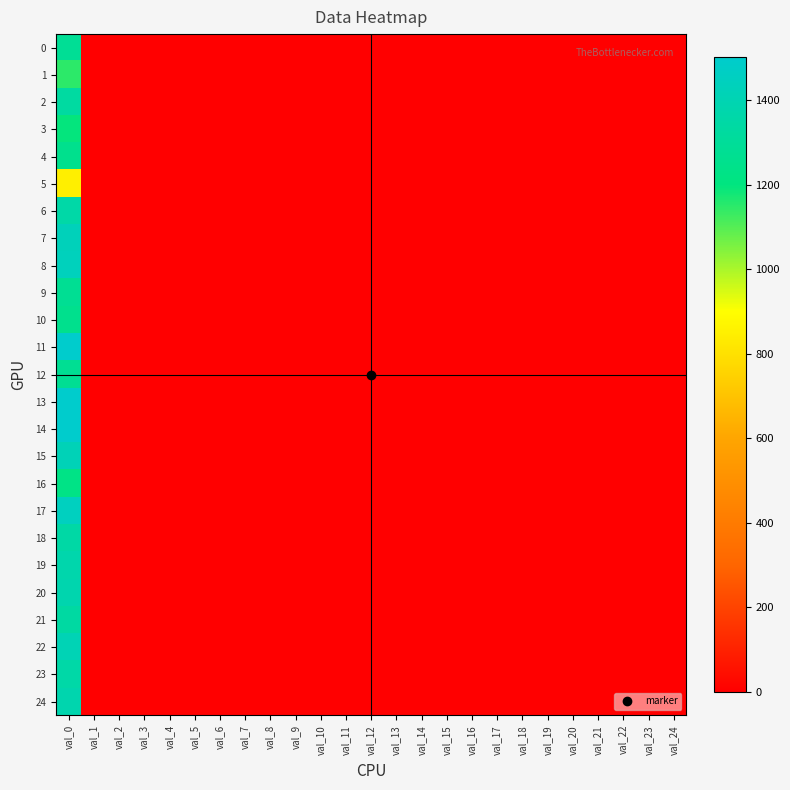

Reading left to right, what are all the values shown in this chart?

0: val_0=1286	val_1=0	val_2=1	val_3=0	val_4=0	val_5=0	val_6=0	val_7=0	val_8=0	val_9=0	val_10=0	val_11=0	val_12=0	val_13=0	val_14=0	val_15=0	val_16=0	val_17=0	val_18=0	val_19=0	val_20=0	val_21=0	val_22=0	val_23=0	val_24=0
1: val_0=1147	val_1=0	val_2=2	val_3=0	val_4=0	val_5=0	val_6=0	val_7=0	val_8=0	val_9=0	val_10=0	val_11=0	val_12=0	val_13=1	val_14=0	val_15=0	val_16=0	val_17=0	val_18=0	val_19=0	val_20=0	val_21=0	val_22=0	val_23=0	val_24=0
2: val_0=1331	val_1=1	val_2=0	val_3=0	val_4=0	val_5=0	val_6=0	val_7=0	val_8=0	val_9=0	val_10=0	val_11=0	val_12=0	val_13=0	val_14=0	val_15=0	val_16=0	val_17=0	val_18=1	val_19=0	val_20=0	val_21=0	val_22=0	val_23=0	val_24=0
3: val_0=1194	val_1=0	val_2=0	val_3=0	val_4=0	val_5=0	val_6=0	val_7=0	val_8=0	val_9=0	val_10=0	val_11=0	val_12=0	val_13=0	val_14=0	val_15=0	val_16=0	val_17=0	val_18=0	val_19=0	val_20=0	val_21=0	val_22=0	val_23=0	val_24=0
4: val_0=1256	val_1=1	val_2=0	val_3=0	val_4=0	val_5=0	val_6=0	val_7=0	val_8=0	val_9=0	val_10=0	val_11=0	val_12=0	val_13=0	val_14=0	val_15=0	val_16=0	val_17=0	val_18=0	val_19=0	val_20=0	val_21=0	val_22=0	val_23=0	val_24=0
5: val_0=850	val_1=2	val_2=0	val_3=0	val_4=0	val_5=0	val_6=0	val_7=0	val_8=0	val_9=0	val_10=0	val_11=0	val_12=0	val_13=0	val_14=0	val_15=0	val_16=0	val_17=0	val_18=0	val_19=0	val_20=0	val_21=0	val_22=0	val_23=0	val_24=0
6: val_0=1357	val_1=0	val_2=1	val_3=0	val_4=0	val_5=0	val_6=0	val_7=1	val_8=0	val_9=0	val_10=0	val_11=0	val_12=0	val_13=0	val_14=0	val_15=0	val_16=0	val_17=0	val_18=0	val_19=0	val_20=0	val_21=0	val_22=0	val_23=0	val_24=0
7: val_0=1428	val_1=1	val_2=1	val_3=0	val_4=1	val_5=1	val_6=0	val_7=0	val_8=0	val_9=0	val_10=1	val_11=1	val_12=0	val_13=0	val_14=0	val_15=0	val_16=0	val_17=0	val_18=0	val_19=0	val_20=0	val_21=0	val_22=0	val_23=0	val_24=0
8: val_0=1439	val_1=0	val_2=0	val_3=0	val_4=0	val_5=0	val_6=0	val_7=0	val_8=0	val_9=0	val_10=0	val_11=0	val_12=0	val_13=0	val_14=0	val_15=0	val_16=0	val_17=0	val_18=0	val_19=0	val_20=0	val_21=0	val_22=0	val_23=0	val_24=0
9: val_0=1280	val_1=2	val_2=0	val_3=0	val_4=0	val_5=0	val_6=0	val_7=0	val_8=0	val_9=0	val_10=0	val_11=0	val_12=0	val_13=0	val_14=0	val_15=0	val_16=0	val_17=0	val_18=0	val_19=0	val_20=0	val_21=0	val_22=0	val_23=0	val_24=0
10: val_0=1253	val_1=1	val_2=0	val_3=0	val_4=0	val_5=0	val_6=0	val_7=0	val_8=0	val_9=0	val_10=0	val_11=0	val_12=0	val_13=0	val_14=0	val_15=0	val_16=0	val_17=0	val_18=0	val_19=0	val_20=0	val_21=0	val_22=0	val_23=0	val_24=0
11: val_0=1501	val_1=0	val_2=0	val_3=0	val_4=0	val_5=0	val_6=0	val_7=0	val_8=0	val_9=0	val_10=0	val_11=0	val_12=0	val_13=0	val_14=0	val_15=0	val_16=0	val_17=0	val_18=0	val_19=0	val_20=0	val_21=0	val_22=0	val_23=0	val_24=0
12: val_0=1281	val_1=0	val_2=0	val_3=0	val_4=0	val_5=0	val_6=0	val_7=1	val_8=0	val_9=0	val_10=0	val_11=0	val_12=0	val_13=0	val_14=0	val_15=0	val_16=0	val_17=0	val_18=0	val_19=0	val_20=0	val_21=0	val_22=0	val_23=0	val_24=0
13: val_0=1500	val_1=0	val_2=0	val_3=0	val_4=0	val_5=0	val_6=0	val_7=0	val_8=0	val_9=0	val_10=0	val_11=0	val_12=0	val_13=0	val_14=0	val_15=0	val_16=0	val_17=0	val_18=0	val_19=0	val_20=0	val_21=0	val_22=0	val_23=0	val_24=0
14: val_0=1499	val_1=0	val_2=0	val_3=0	val_4=0	val_5=0	val_6=0	val_7=0	val_8=0	val_9=0	val_10=0	val_11=0	val_12=0	val_13=0	val_14=0	val_15=0	val_16=0	val_17=0	val_18=0	val_19=0	val_20=0	val_21=0	val_22=0	val_23=0	val_24=0
15: val_0=1418	val_1=0	val_2=0	val_3=0	val_4=0	val_5=0	val_6=0	val_7=0	val_8=0	val_9=0	val_10=0	val_11=0	val_12=0	val_13=0	val_14=0	val_15=0	val_16=0	val_17=0	val_18=0	val_19=0	val_20=0	val_21=0	val_22=0	val_23=0	val_24=0
16: val_0=1228	val_1=0	val_2=0	val_3=0	val_4=0	val_5=0	val_6=0	val_7=0	val_8=0	val_9=0	val_10=0	val_11=0	val_12=0	val_13=0	val_14=0	val_15=0	val_16=0	val_17=0	val_18=0	val_19=0	val_20=0	val_21=0	val_22=0	val_23=0	val_24=0
17: val_0=1451	val_1=0	val_2=0	val_3=0	val_4=0	val_5=0	val_6=0	val_7=0	val_8=0	val_9=0	val_10=0	val_11=0	val_12=0	val_13=0	val_14=0	val_15=0	val_16=0	val_17=0	val_18=0	val_19=0	val_20=0	val_21=0	val_22=0	val_23=0	val_24=0
18: val_0=1347	val_1=0	val_2=1	val_3=0	val_4=0	val_5=0	val_6=0	val_7=0	val_8=0	val_9=0	val_10=0	val_11=0	val_12=0	val_13=0	val_14=0	val_15=0	val_16=0	val_17=0	val_18=0	val_19=0	val_20=0	val_21=0	val_22=0	val_23=0	val_24=0
19: val_0=1376	val_1=0	val_2=1	val_3=0	val_4=0	val_5=0	val_6=0	val_7=0	val_8=0	val_9=0	val_10=0	val_11=0	val_12=0	val_13=0	val_14=0	val_15=0	val_16=0	val_17=0	val_18=0	val_19=0	val_20=0	val_21=0	val_22=0	val_23=0	val_24=0
20: val_0=1383	val_1=0	val_2=0	val_3=0	val_4=0	val_5=0	val_6=0	val_7=0	val_8=0	val_9=0	val_10=0	val_11=0	val_12=0	val_13=0	val_14=0	val_15=0	val_16=0	val_17=0	val_18=0	val_19=0	val_20=0	val_21=0	val_22=0	val_23=0	val_24=0
21: val_0=1339	val_1=1	val_2=1	val_3=0	val_4=0	val_5=0	val_6=0	val_7=0	val_8=0	val_9=0	val_10=0	val_11=0	val_12=0	val_13=0	val_14=0	val_15=0	val_16=0	val_17=0	val_18=0	val_19=0	val_20=0	val_21=0	val_22=0	val_23=0	val_24=0
22: val_0=1412	val_1=0	val_2=0	val_3=0	val_4=0	val_5=0	val_6=0	val_7=0	val_8=0	val_9=0	val_10=0	val_11=0	val_12=0	val_13=0	val_14=0	val_15=0	val_16=0	val_17=0	val_18=0	val_19=0	val_20=0	val_21=0	val_22=0	val_23=0	val_24=0
23: val_0=1355	val_1=0	val_2=0	val_3=0	val_4=0	val_5=0	val_6=0	val_7=1	val_8=0	val_9=0	val_10=0	val_11=0	val_12=0	val_13=0	val_14=0	val_15=0	val_16=0	val_17=0	val_18=0	val_19=0	val_20=0	val_21=0	val_22=0	val_23=0	val_24=0
24: val_0=1382	val_1=0	val_2=0	val_3=0	val_4=0	val_5=0	val_6=0	val_7=0	val_8=0	val_9=0	val_10=0	val_11=0	val_12=0	val_13=0	val_14=0	val_15=0	val_16=0	val_17=0	val_18=0	val_19=0	val_20=0	val_21=0	val_22=0	val_23=0	val_24=0